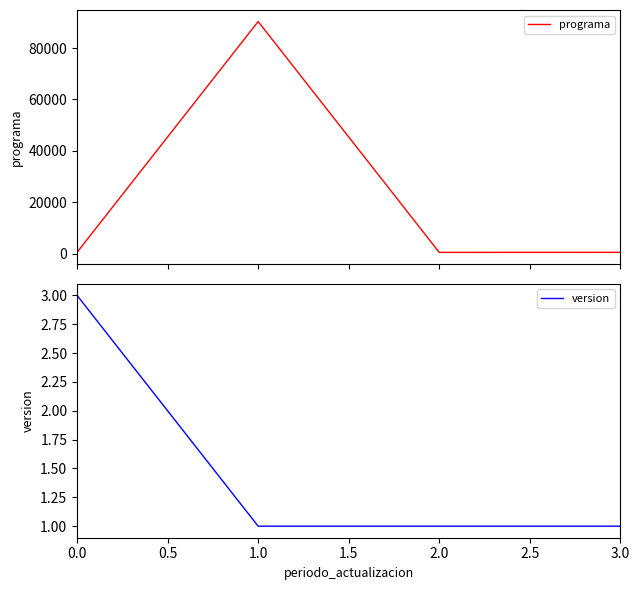

How many interior local peaks does the programa series have?

1